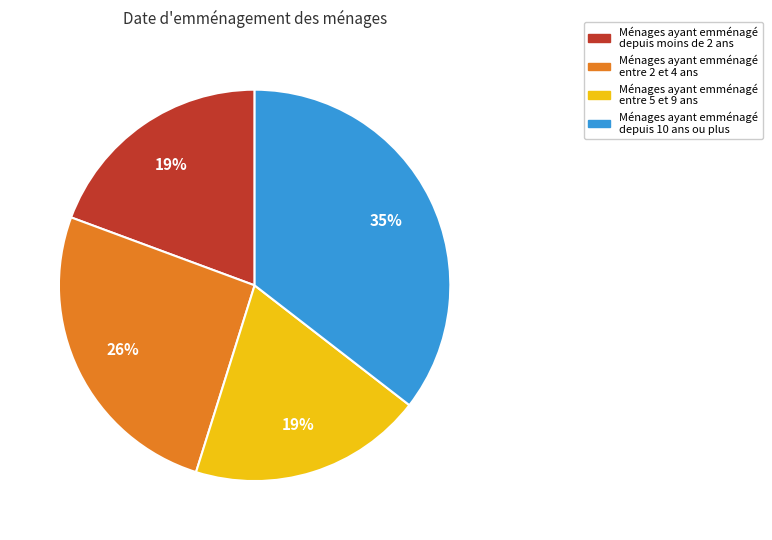

Does any single category account for the majority?

No